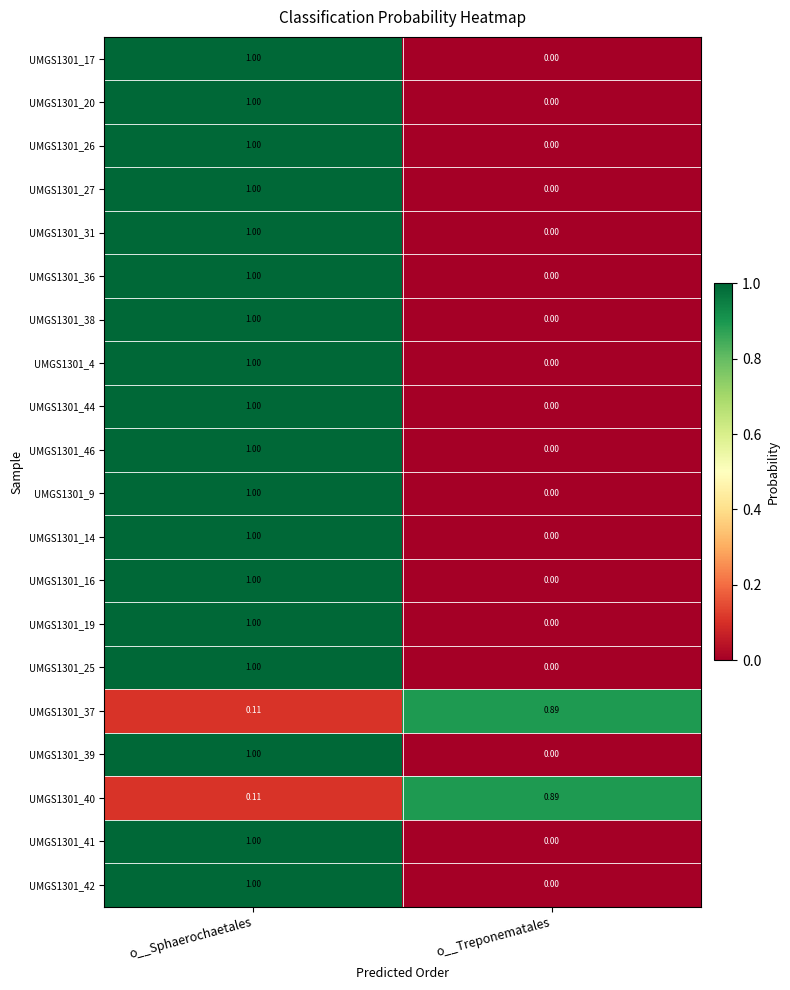

List the labels in order of UMGS1301_40 value, smallest first.

o__Sphaerochaetales, o__Treponematales